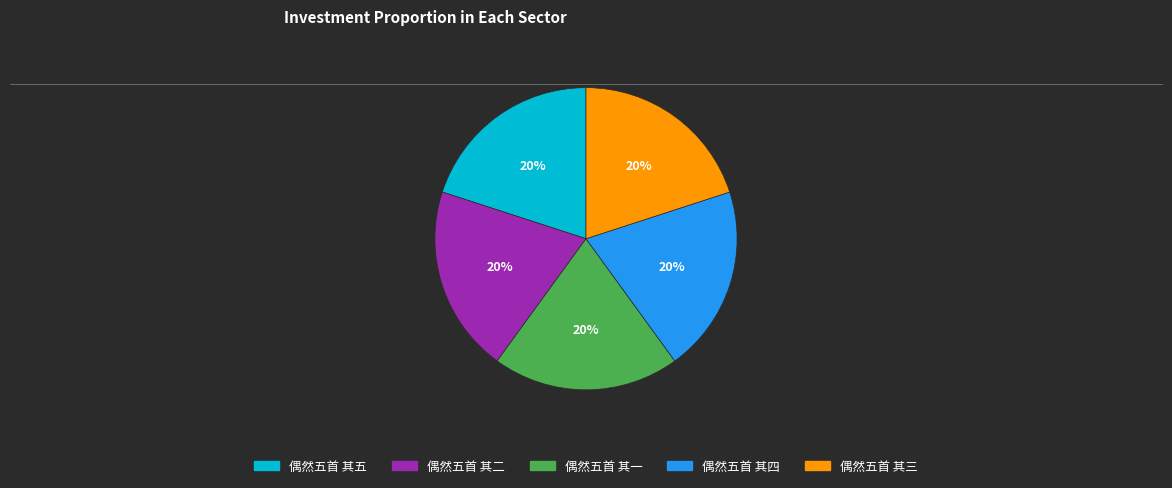

Do 偶然五首 其二 and 偶然五首 其一 together represent more than half of the pie?

No